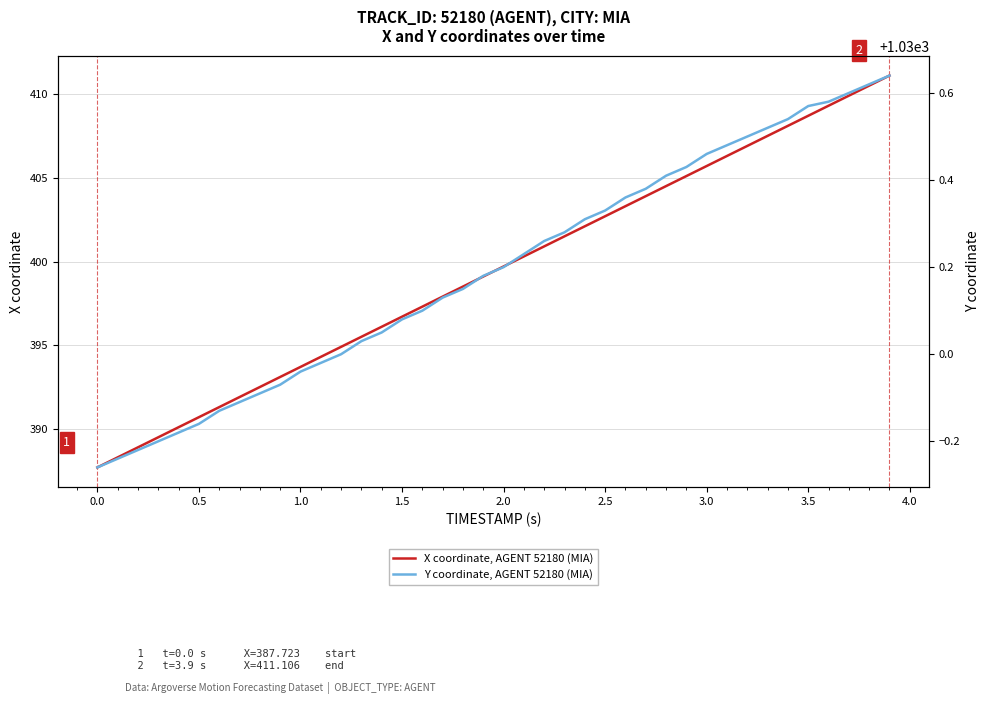

What is the highest value of the X coordinate, AGENT 52180 (MIA) series?

411.1